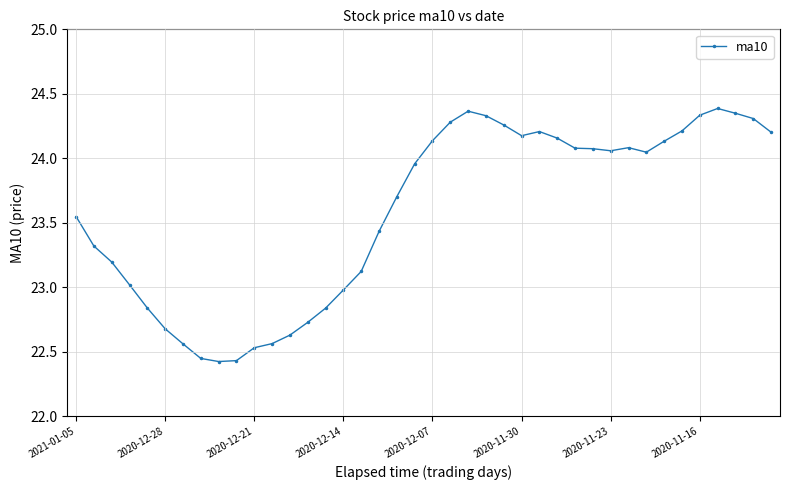

True or false: there are more than 0 points higher than both neighbors.

True